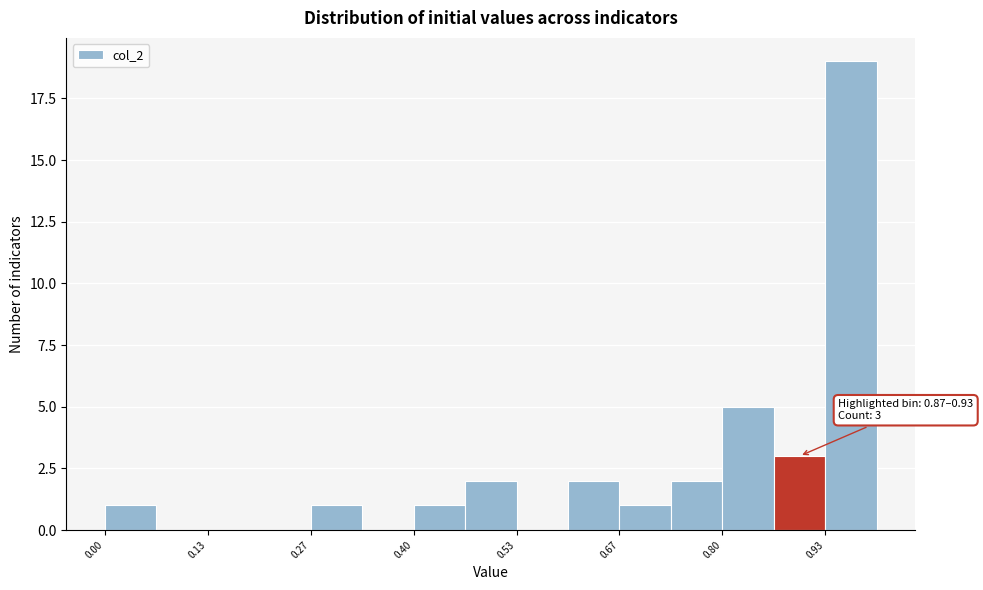

Around what value on the x-axis is the tallest bar? Give the approximate position of its centre, as read against the axis.

0.96